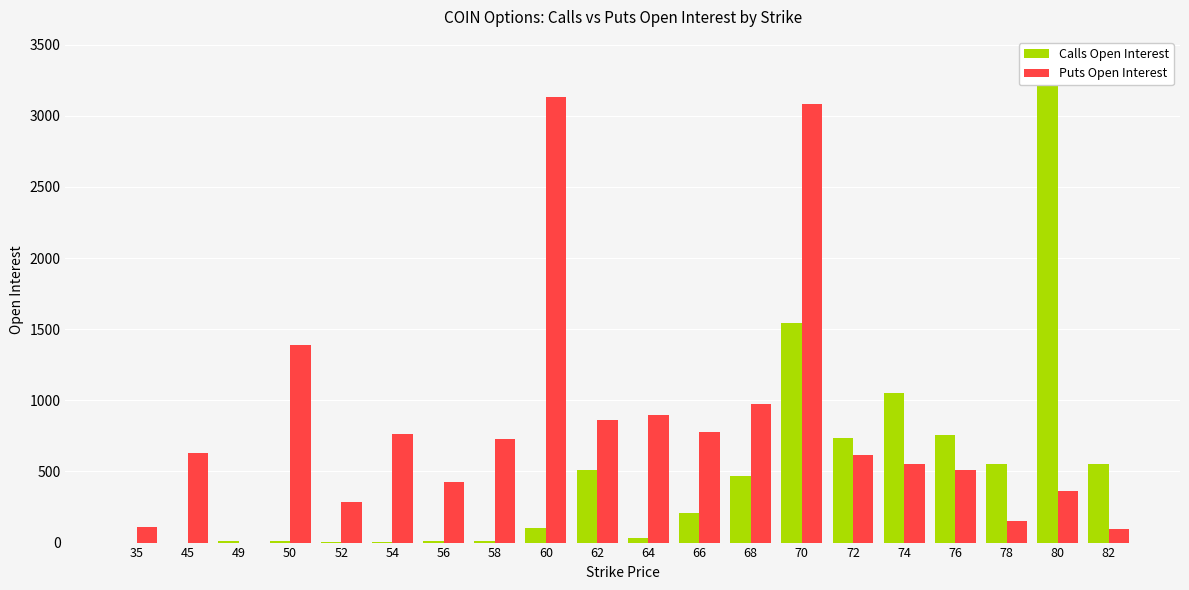

At which label does Calls Open Interest first exceed 207?

62